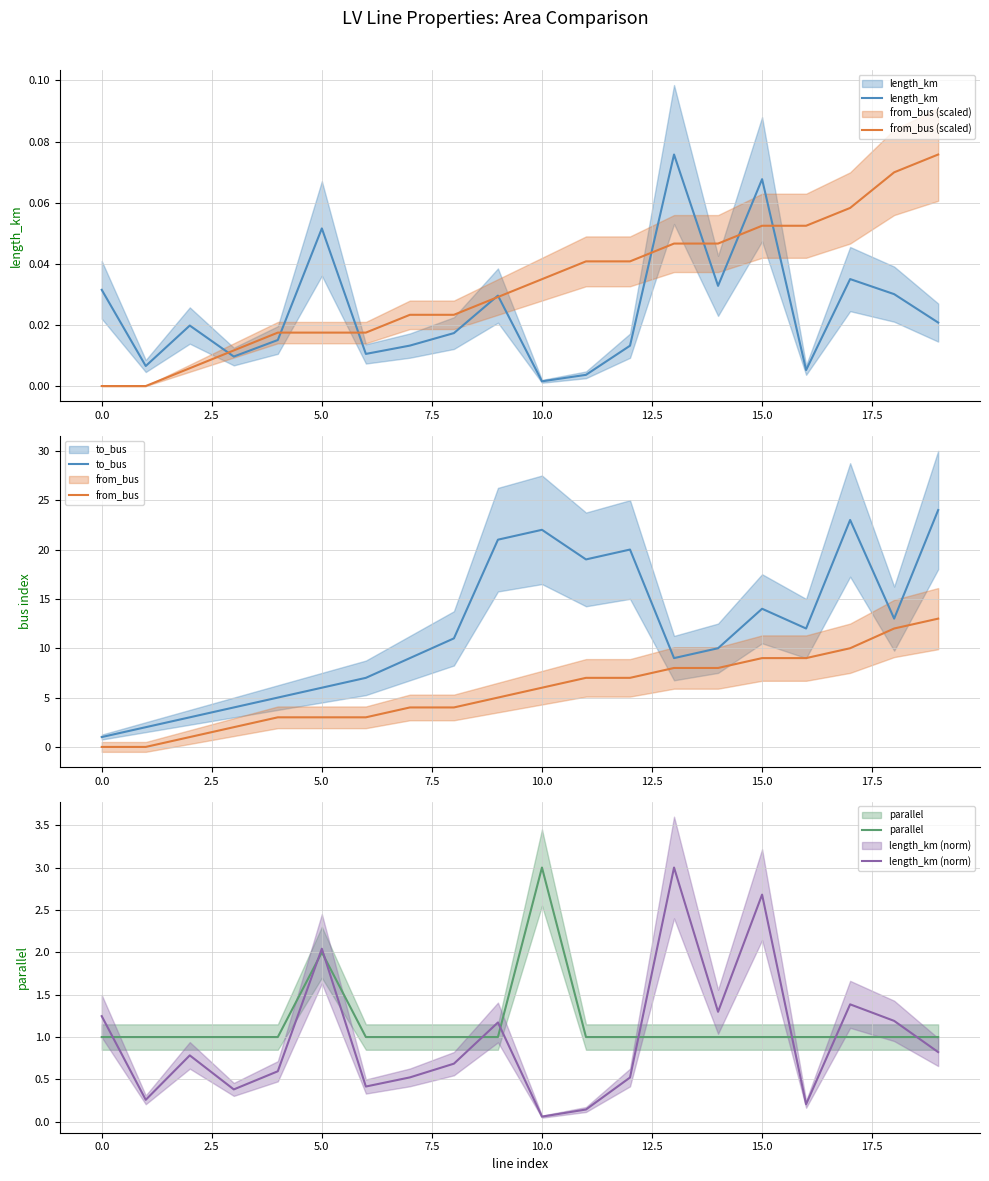

What is the greatest value displayed?

24.0